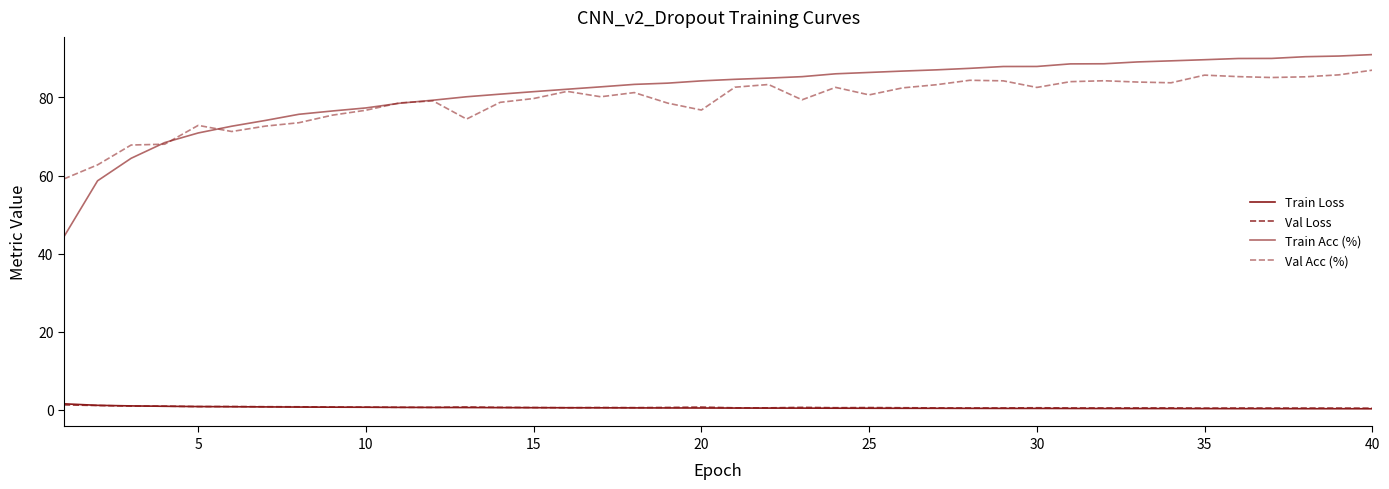

Is this an area chart (filled region under the line)?

No